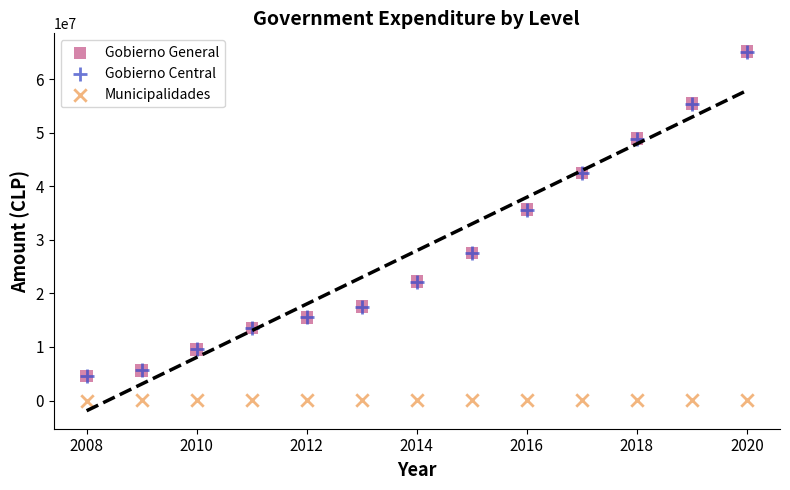

Which series contains the lowest Y value?

Municipalidades